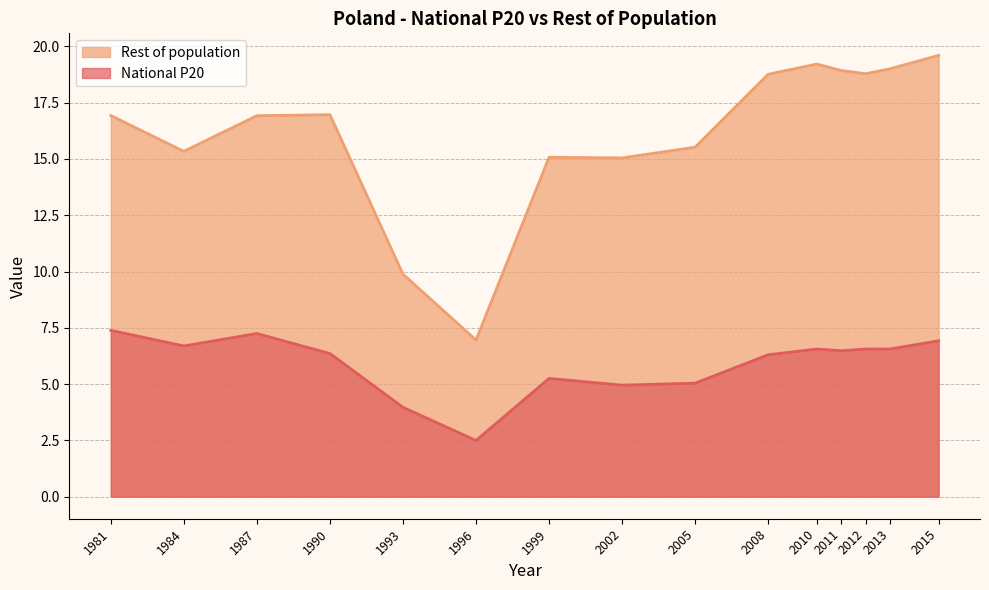

How many interior local peaks (higher than both neighbors) does the data have?

3